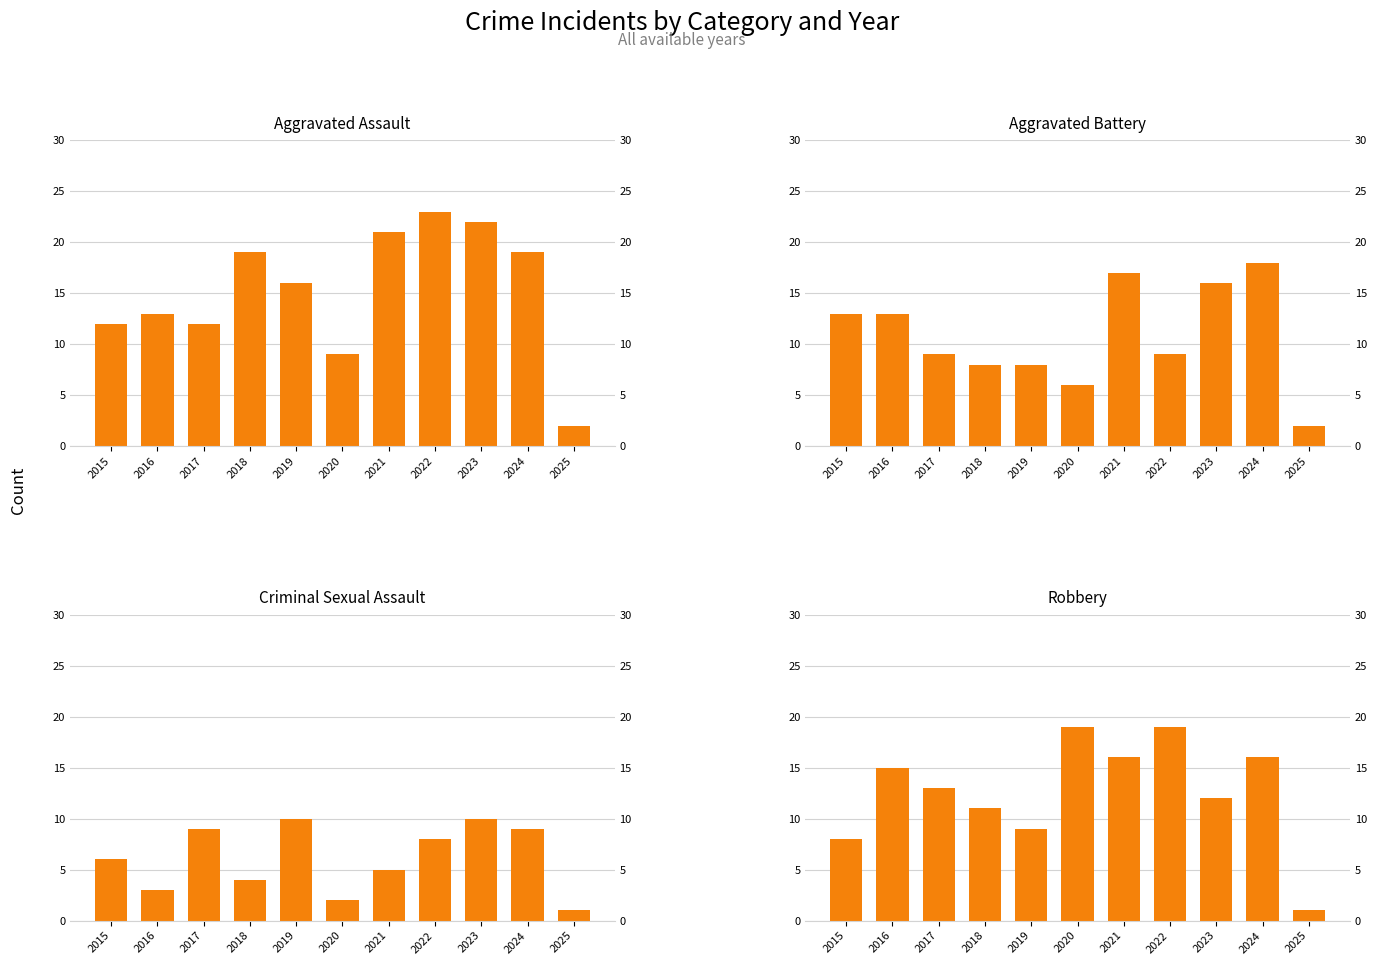

What is the value of the Criminal Sexual Assault bar at the 11th from the left?

1